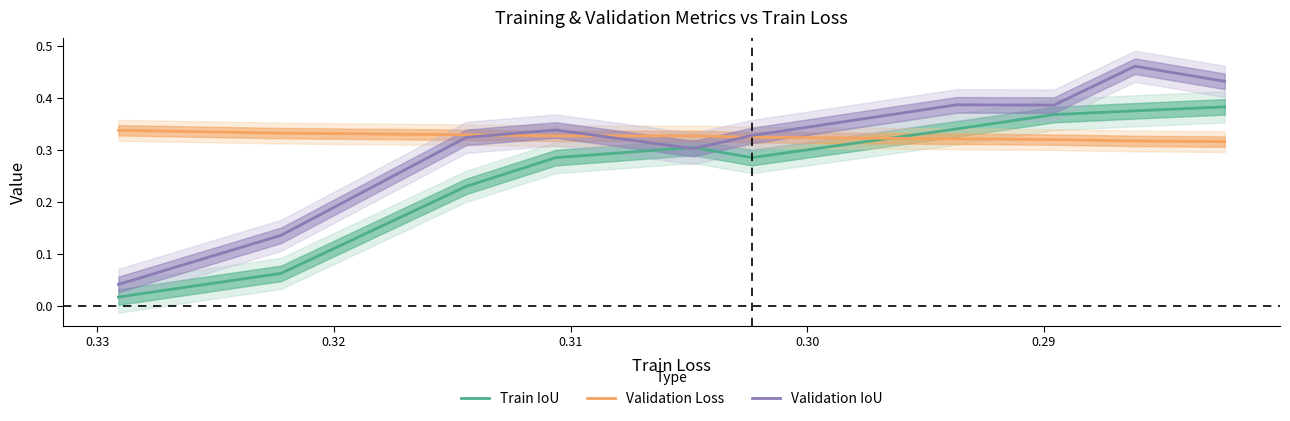

Rank the series by their average value, from highest to lowest.

Validation Loss, Validation IoU, Train IoU